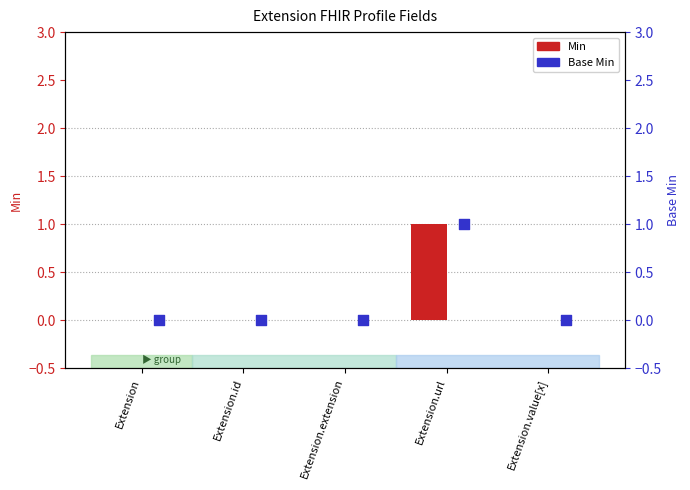

Which series has the largest total across all categories?

Min